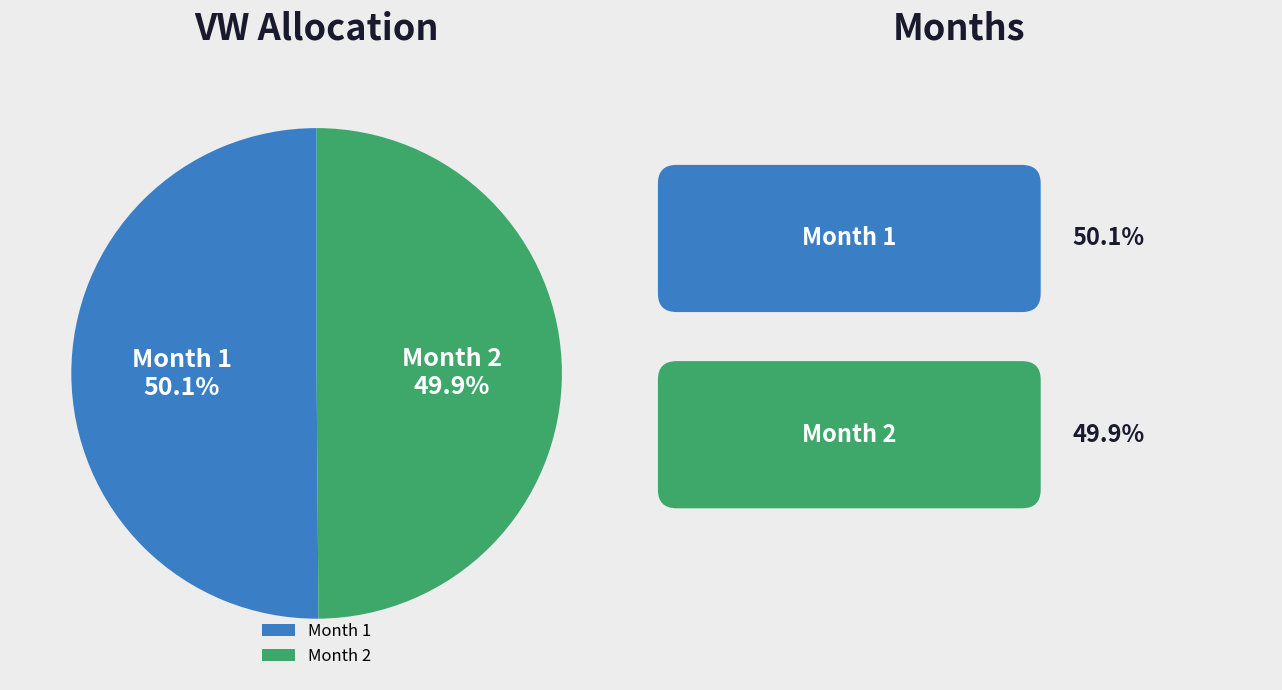

Does any single category account for the majority?

Yes